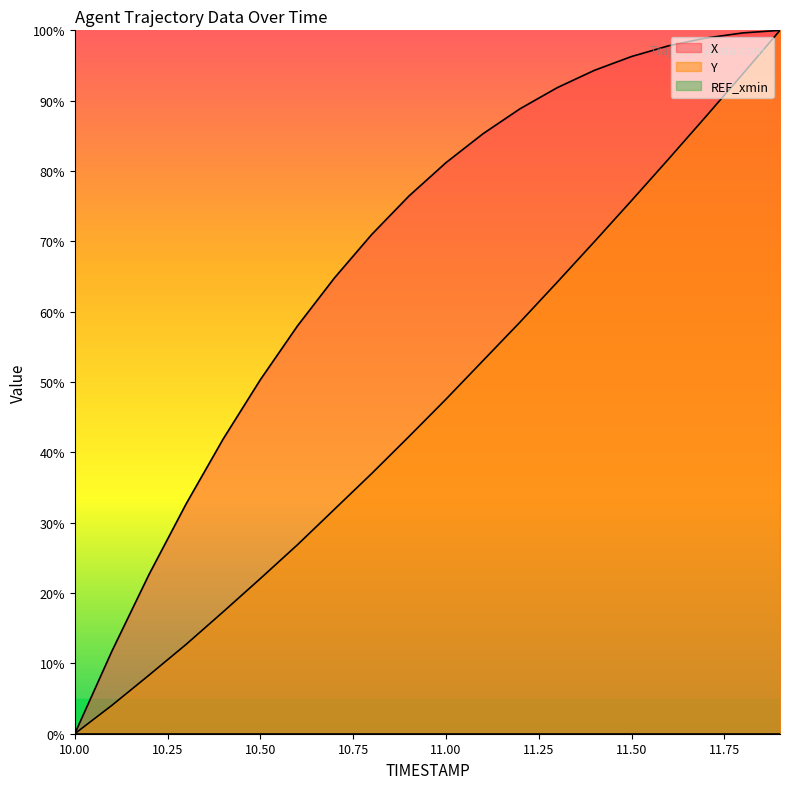

What is the difference between the X values at 10.3 and 11.5?

63.6